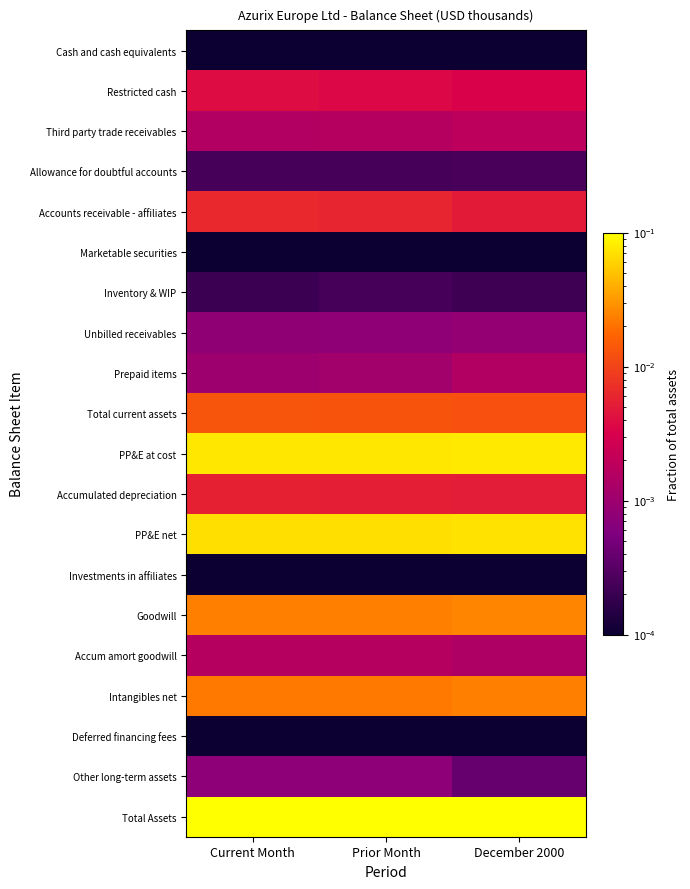

Reading right to left, transcribe all the data shown in this chart.

Cash and cash equivalents: December 2000=0.0	Prior Month=0.0	Current Month=0.0
Restricted cash: December 2000=0.0	Prior Month=0.0	Current Month=0.0
Third party trade receivables: December 2000=0.0	Prior Month=0.0	Current Month=0.0
Allowance for doubtful accounts: December 2000=0.0	Prior Month=0.0	Current Month=0.0
Accounts receivable - affiliates: December 2000=0.0	Prior Month=0.0	Current Month=0.0
Marketable securities: December 2000=0.0	Prior Month=0.0	Current Month=0.0
Inventory & WIP: December 2000=0.0	Prior Month=0.0	Current Month=0.0
Unbilled receivables: December 2000=0.0	Prior Month=0.0	Current Month=0.0
Prepaid items: December 2000=0.0	Prior Month=0.0	Current Month=0.0
Total current assets: December 2000=0.0	Prior Month=0.0	Current Month=0.0
PP&E at cost: December 2000=0.1	Prior Month=0.1	Current Month=0.1
Accumulated depreciation: December 2000=0.0	Prior Month=0.0	Current Month=0.0
PP&E net: December 2000=0.1	Prior Month=0.1	Current Month=0.1
Investments in affiliates: December 2000=0.0	Prior Month=0.0	Current Month=0.0
Goodwill: December 2000=0.0	Prior Month=0.0	Current Month=0.0
Accum amort goodwill: December 2000=0.0	Prior Month=0.0	Current Month=0.0
Intangibles net: December 2000=0.0	Prior Month=0.0	Current Month=0.0
Deferred financing fees: December 2000=0.0	Prior Month=0.0	Current Month=0.0
Other long-term assets: December 2000=0.0	Prior Month=0.0	Current Month=0.0
Total Assets: December 2000=0.1	Prior Month=0.1	Current Month=0.1